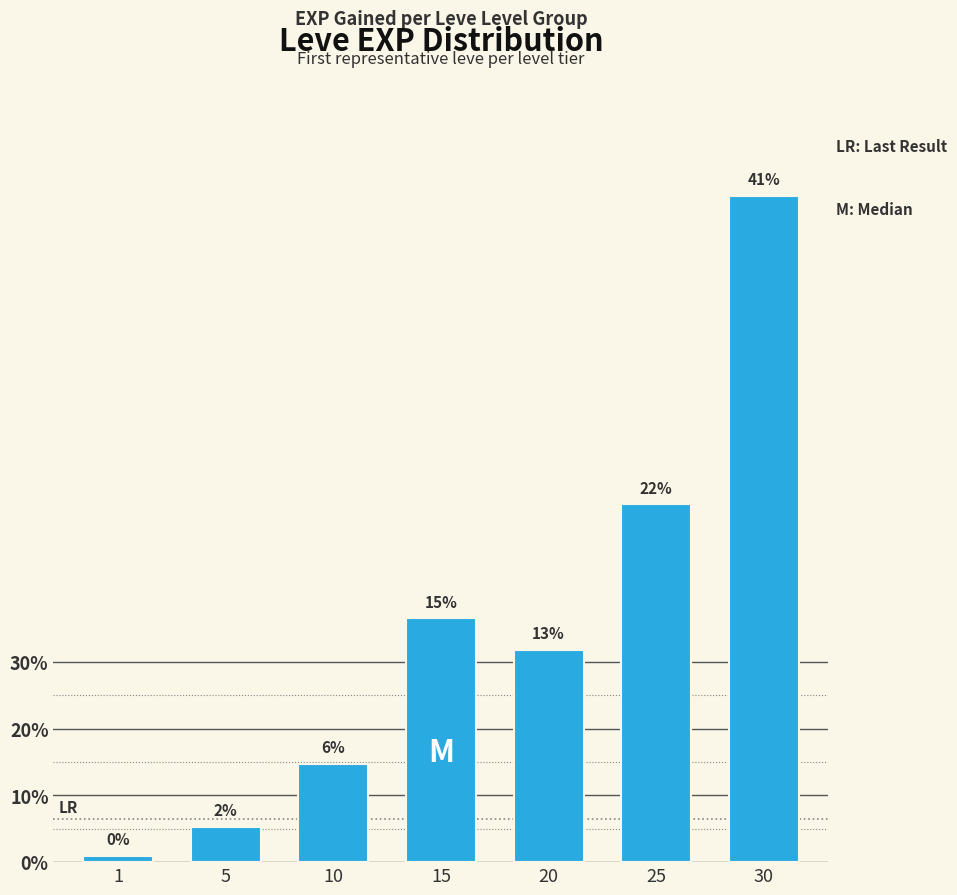

Are the bars horizontal?

No